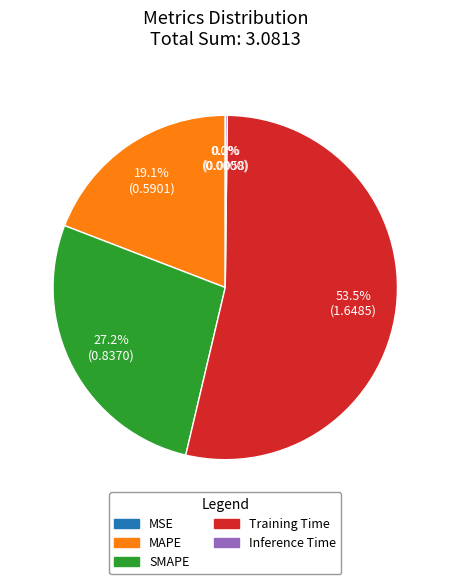

Is the sum of SMAPE and MAPE greater than half?

No